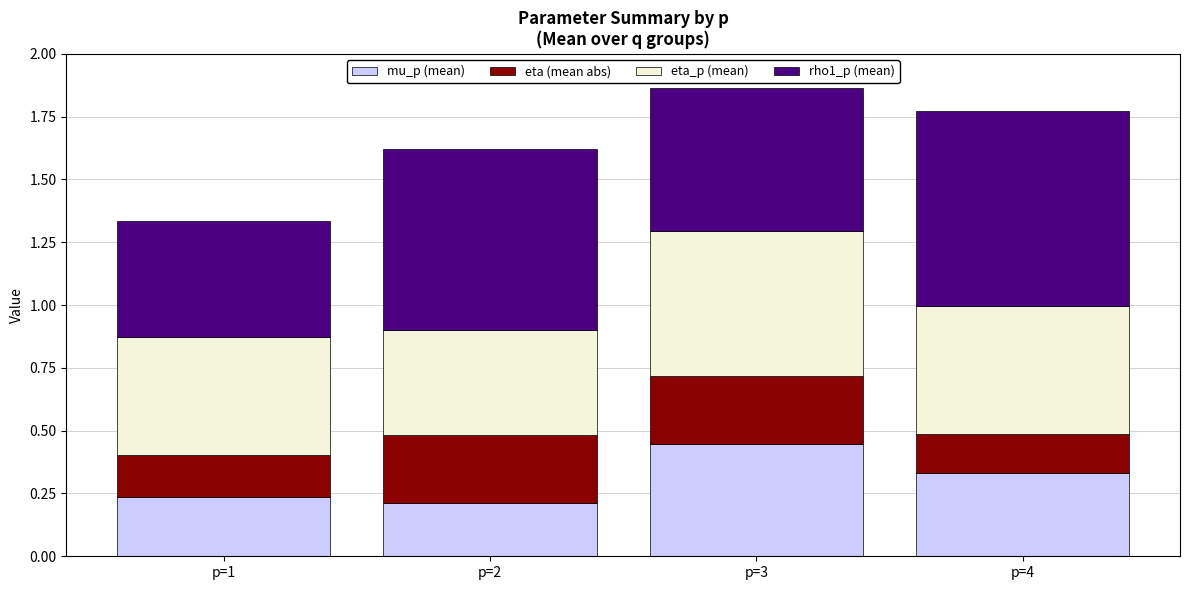

What is the total value across all series at p=1?

1.3